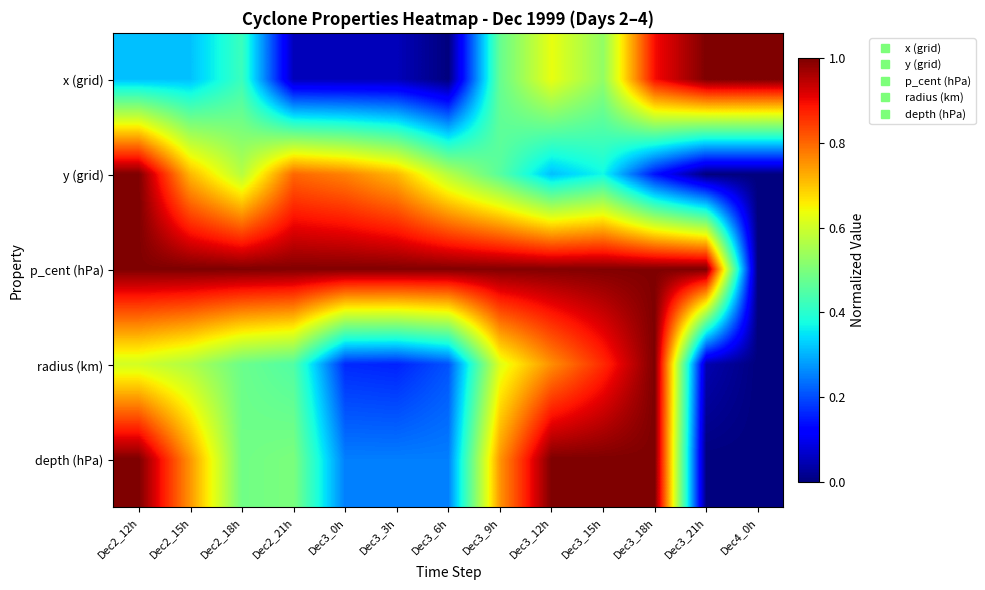

Reading right to left, transcribe all the data shown in this chart.

x (grid): Dec4_0h=1.0	Dec3_21h=1.0	Dec3_18h=0.9	Dec3_15h=0.5	Dec3_12h=0.6	Dec3_9h=0.5	Dec3_6h=0.0	Dec3_3h=0.1	Dec3_0h=0.1	Dec2_21h=0.1	Dec2_18h=0.4	Dec2_15h=0.3	Dec2_12h=0.3
y (grid): Dec4_0h=0.0	Dec3_21h=0.0	Dec3_18h=0.1	Dec3_15h=0.4	Dec3_12h=0.3	Dec3_9h=0.5	Dec3_6h=0.6	Dec3_3h=0.7	Dec3_0h=0.8	Dec2_21h=0.8	Dec2_18h=0.6	Dec2_15h=0.7	Dec2_12h=1.0
p_cent (hPa): Dec4_0h=0.0	Dec3_21h=1.0	Dec3_18h=1.0	Dec3_15h=1.0	Dec3_12h=1.0	Dec3_9h=1.0	Dec3_6h=1.0	Dec3_3h=1.0	Dec3_0h=1.0	Dec2_21h=1.0	Dec2_18h=1.0	Dec2_15h=1.0	Dec2_12h=1.0
radius (km): Dec4_0h=0.0	Dec3_21h=0.0	Dec3_18h=1.0	Dec3_15h=0.9	Dec3_12h=0.8	Dec3_9h=0.6	Dec3_6h=0.2	Dec3_3h=0.2	Dec3_0h=0.2	Dec2_21h=0.4	Dec2_18h=0.5	Dec2_15h=0.6	Dec2_12h=0.6
depth (hPa): Dec4_0h=0.0	Dec3_21h=0.0	Dec3_18h=1.0	Dec3_15h=1.0	Dec3_12h=1.0	Dec3_9h=0.8	Dec3_6h=0.2	Dec3_3h=0.2	Dec3_0h=0.2	Dec2_21h=0.5	Dec2_18h=0.5	Dec2_15h=0.8	Dec2_12h=1.0